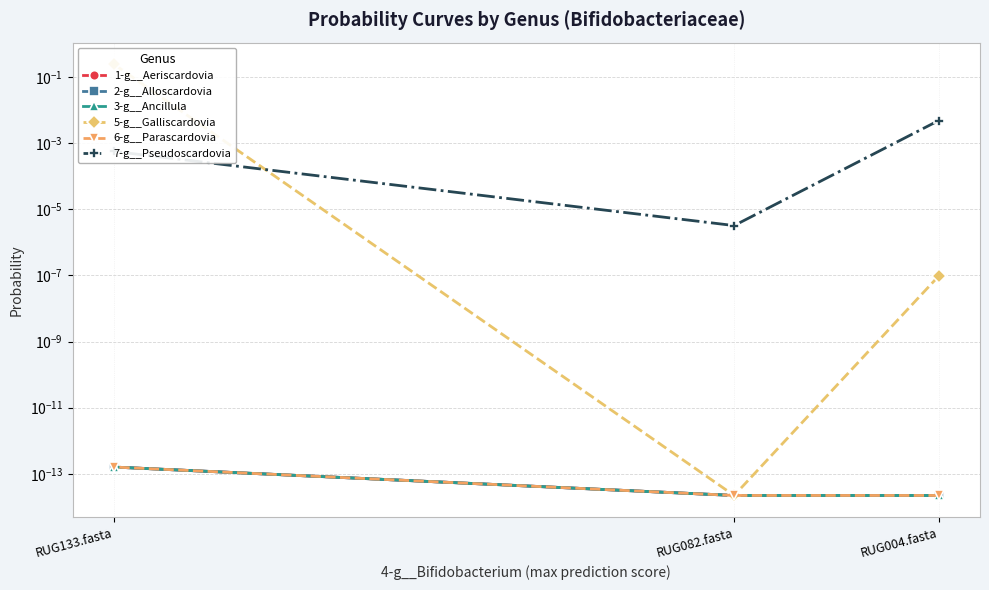

How many lines are shown in the chart?

6